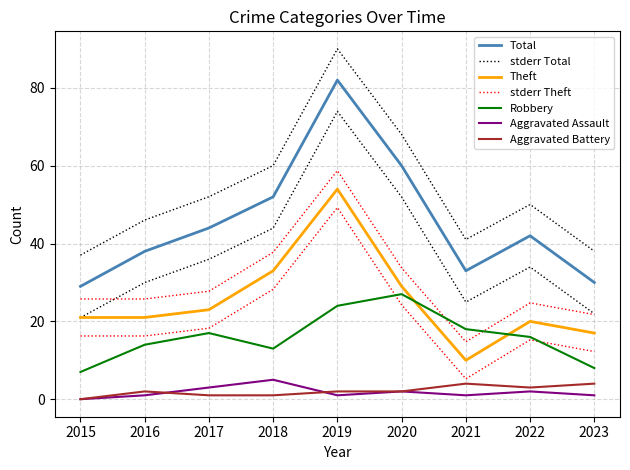

The Aggravated Battery series shows 0.5 at 2020. True or false?

False